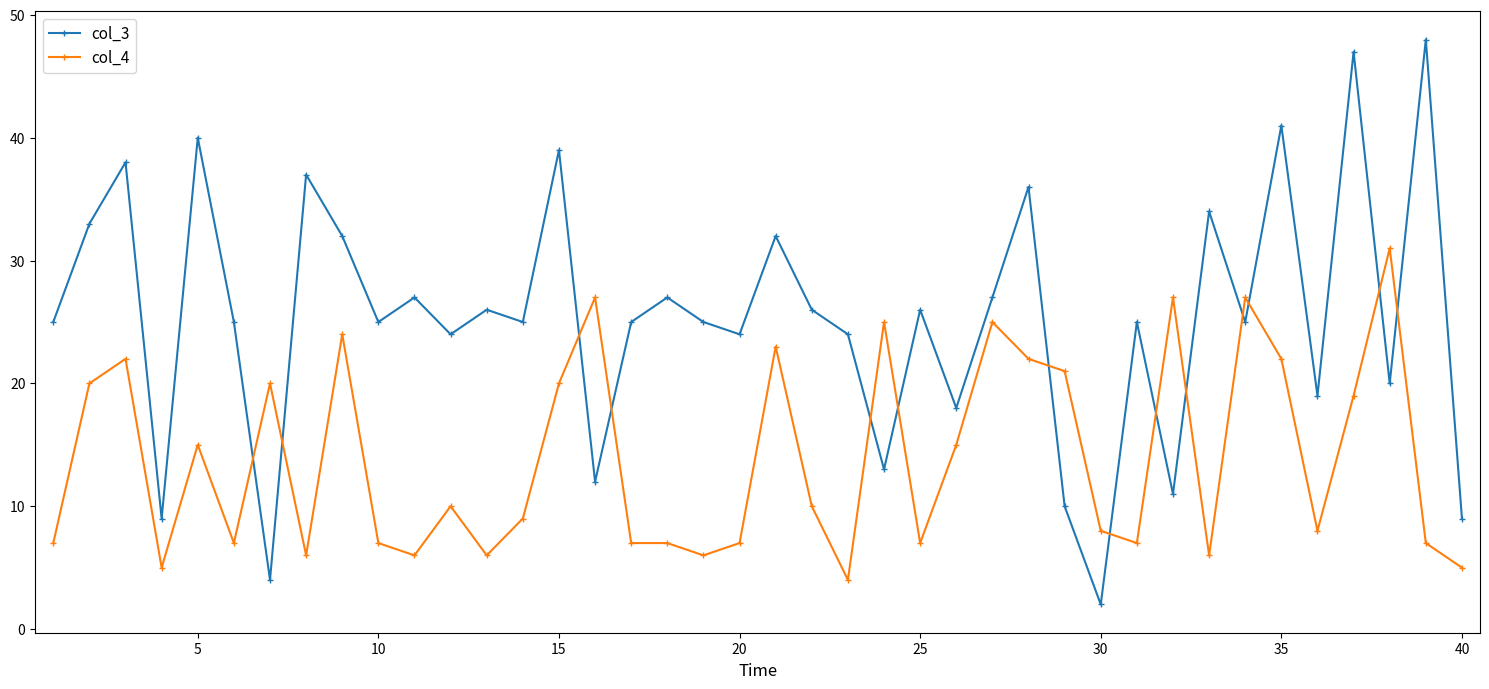

Which series has the largest range (max minus min)?

col_3